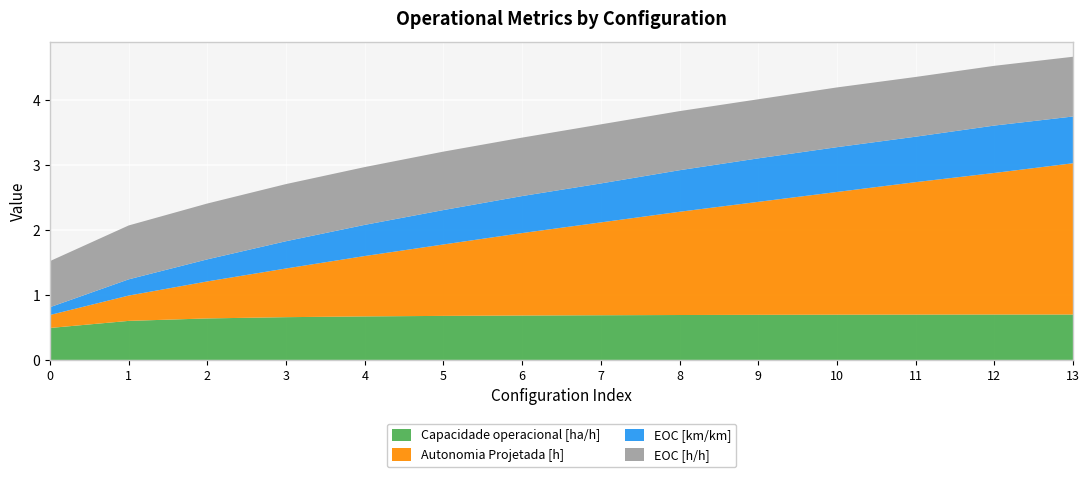

Reading right to left, what are all the values shown in this chart?

Capacidade operacional [ha/h]: 13=0.7	12=0.7	11=0.7	10=0.7	9=0.7	8=0.7	7=0.7	6=0.7	5=0.7	4=0.7	3=0.7	2=0.6	1=0.6	0=0.5
Autonomia Projetada [h]: 13=2.3	12=2.2	11=2.0	10=1.9	9=1.7	8=1.6	7=1.4	6=1.3	5=1.1	4=0.9	3=0.8	2=0.6	1=0.4	0=0.2
EOC [km/km]: 13=0.7	12=0.7	11=0.7	10=0.7	9=0.7	8=0.6	7=0.6	6=0.6	5=0.5	4=0.5	3=0.4	2=0.3	1=0.2	0=0.1
EOC [h/h]: 13=0.9	12=0.9	11=0.9	10=0.9	9=0.9	8=0.9	7=0.9	6=0.9	5=0.9	4=0.9	3=0.9	2=0.9	1=0.8	0=0.7